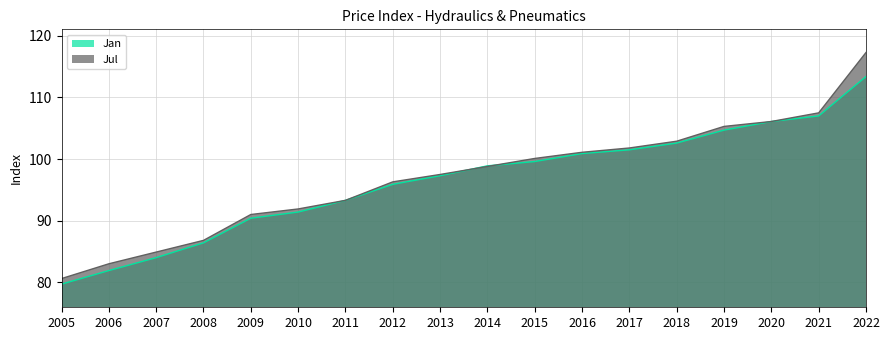

Is the value of Jul at 2010 greater than the value of Jan at 2007?

Yes